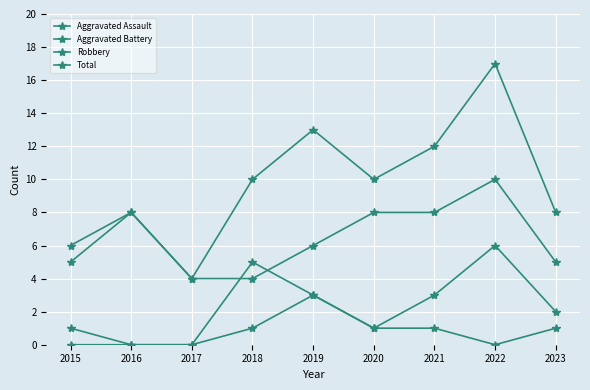

Does the chart have visible grid lines?

Yes